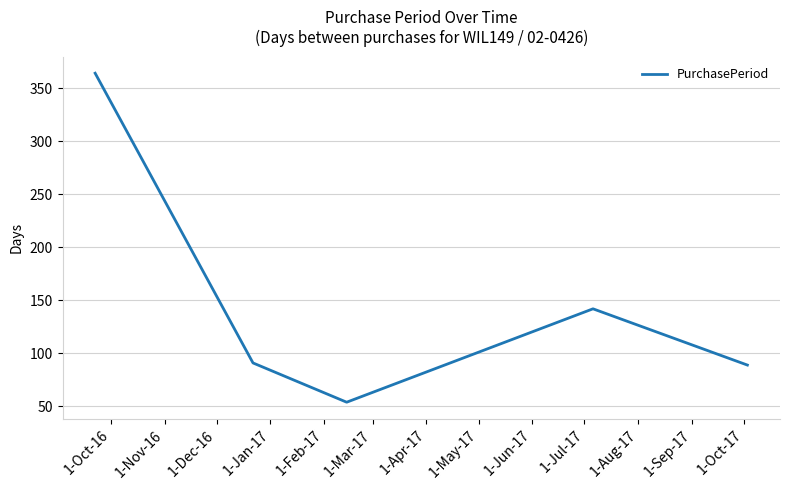

What is the average value?

148